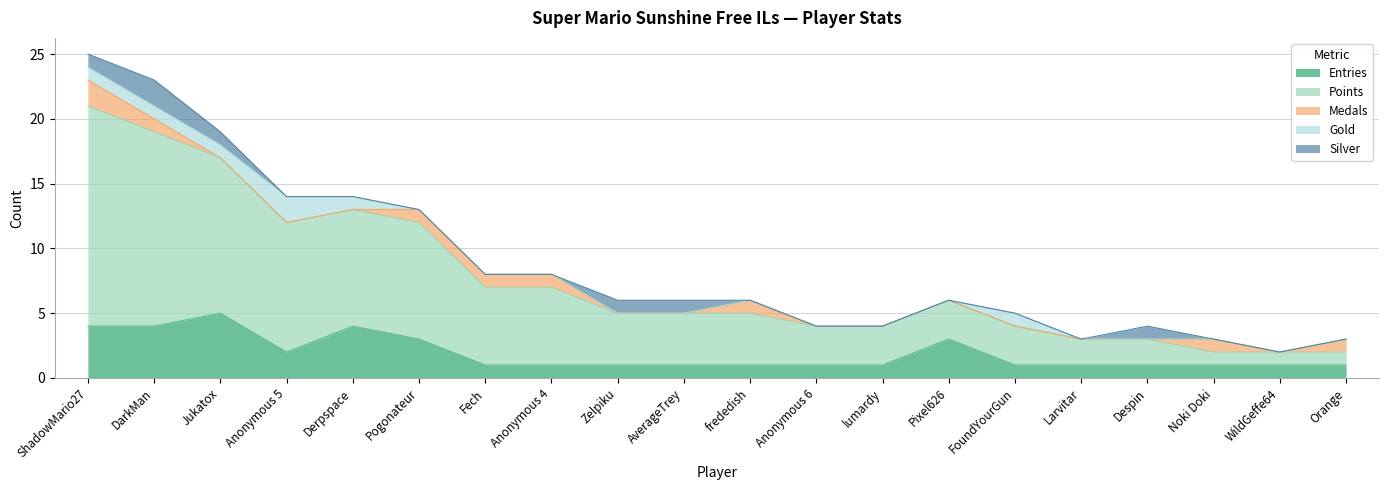

At which label is Medals closest to 1?

DarkMan